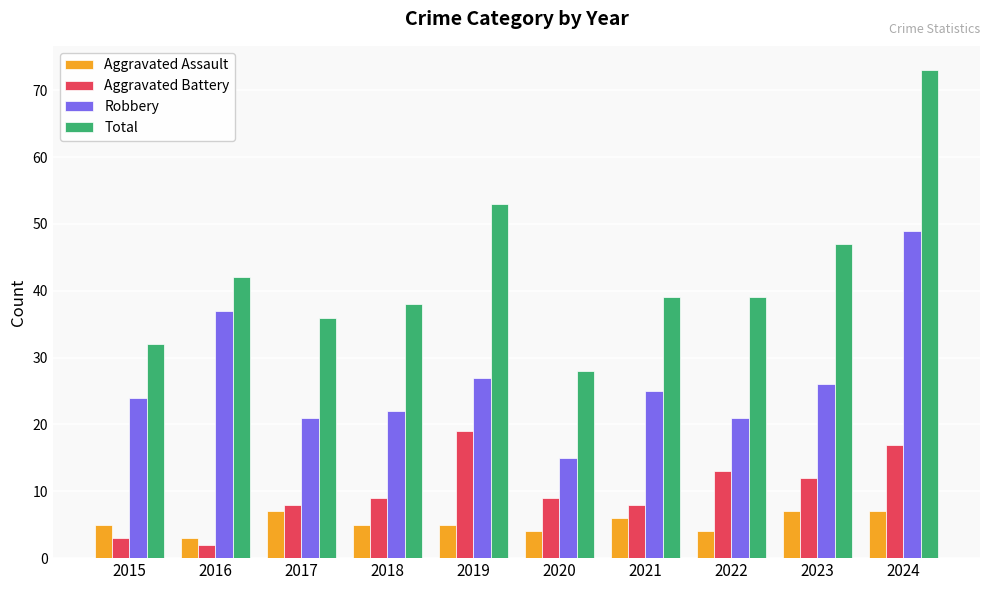

Which category has the highest value in the Total series?

2024